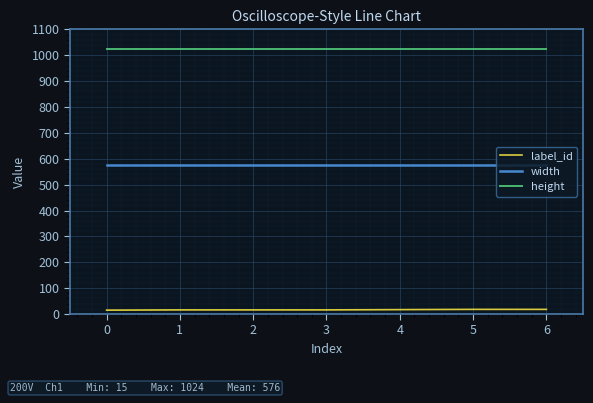

What is the maximum value shown in the chart?

1024